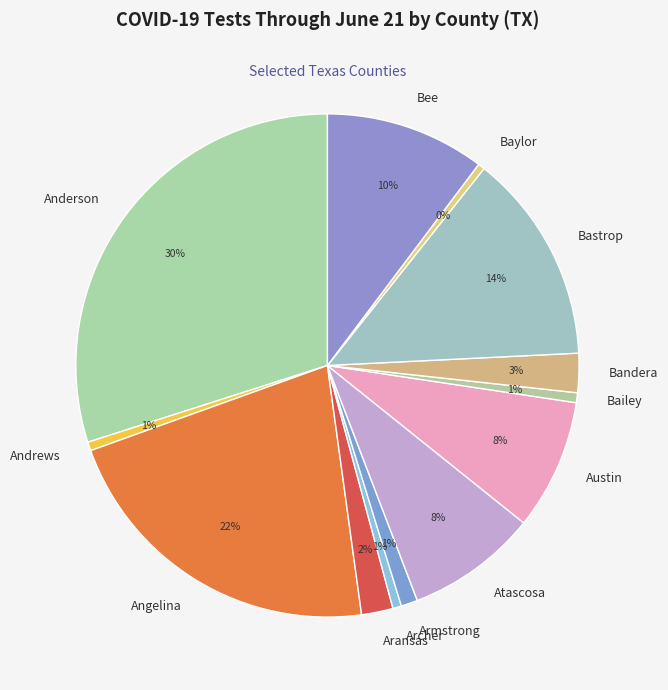

Combined, do Bee and Austin account for over 50%?

No